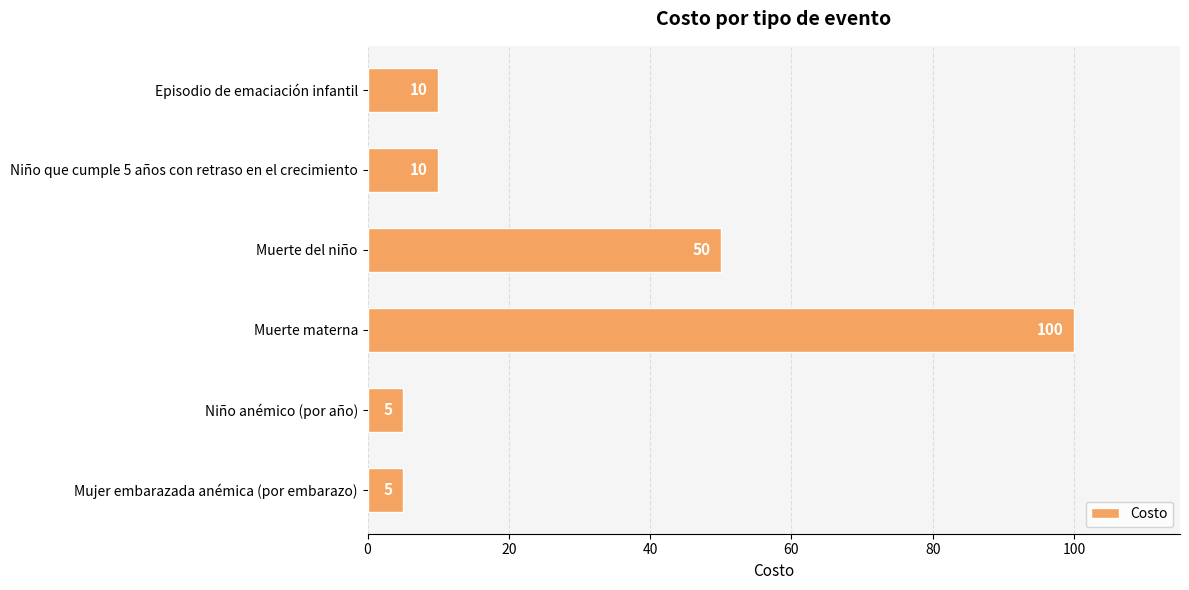

What is the ratio of the value at Niño anémico (por año) to the value at Mujer embarazada anémica (por embarazo)?

1.0